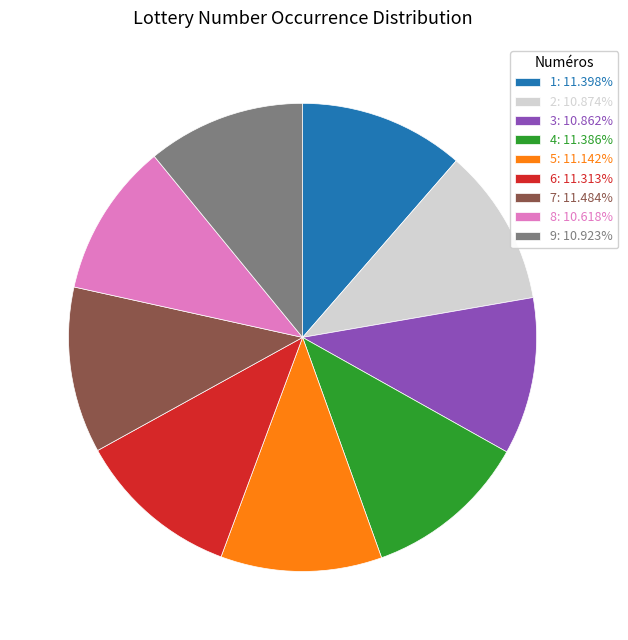

Is the sum of 4: 11.386% and 5: 11.142% greater than half?

No